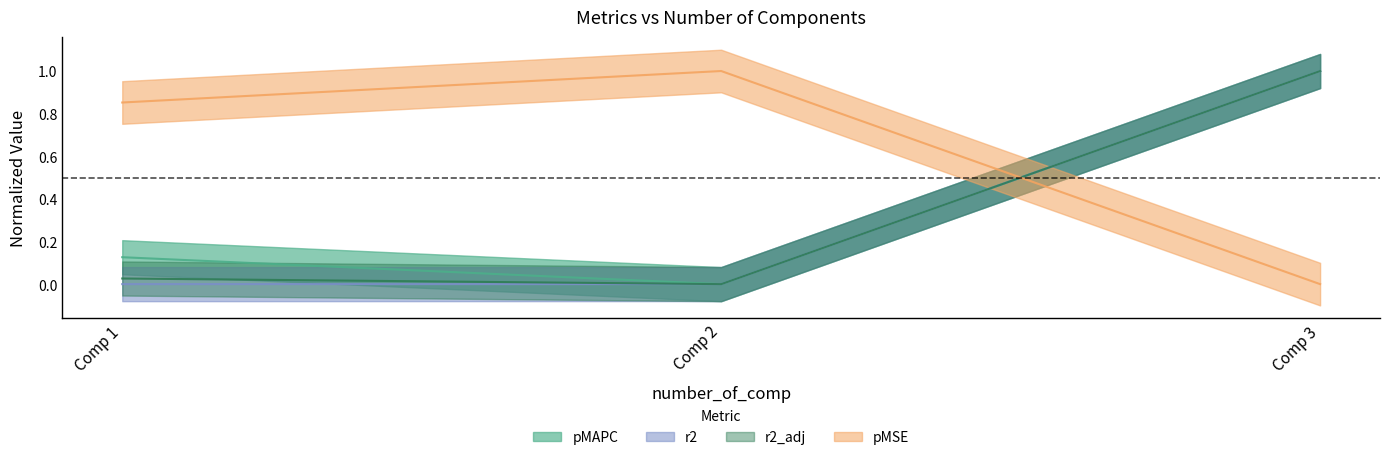

Rank the series by their maximum value, from highest to lowest.

pMSE, r2, r2_adj, pMAPC